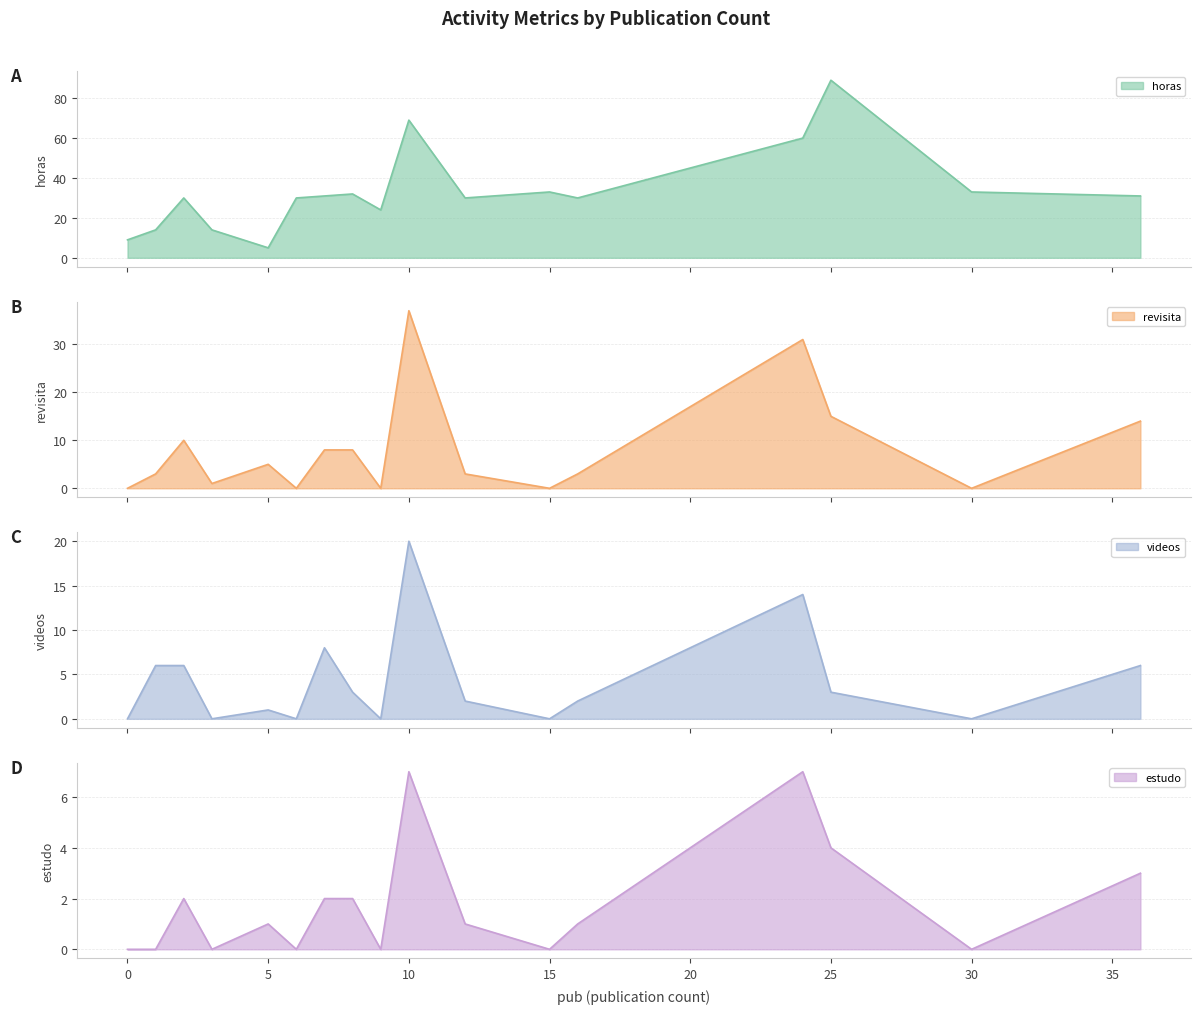

At which label does revisita first exceed 3?

2